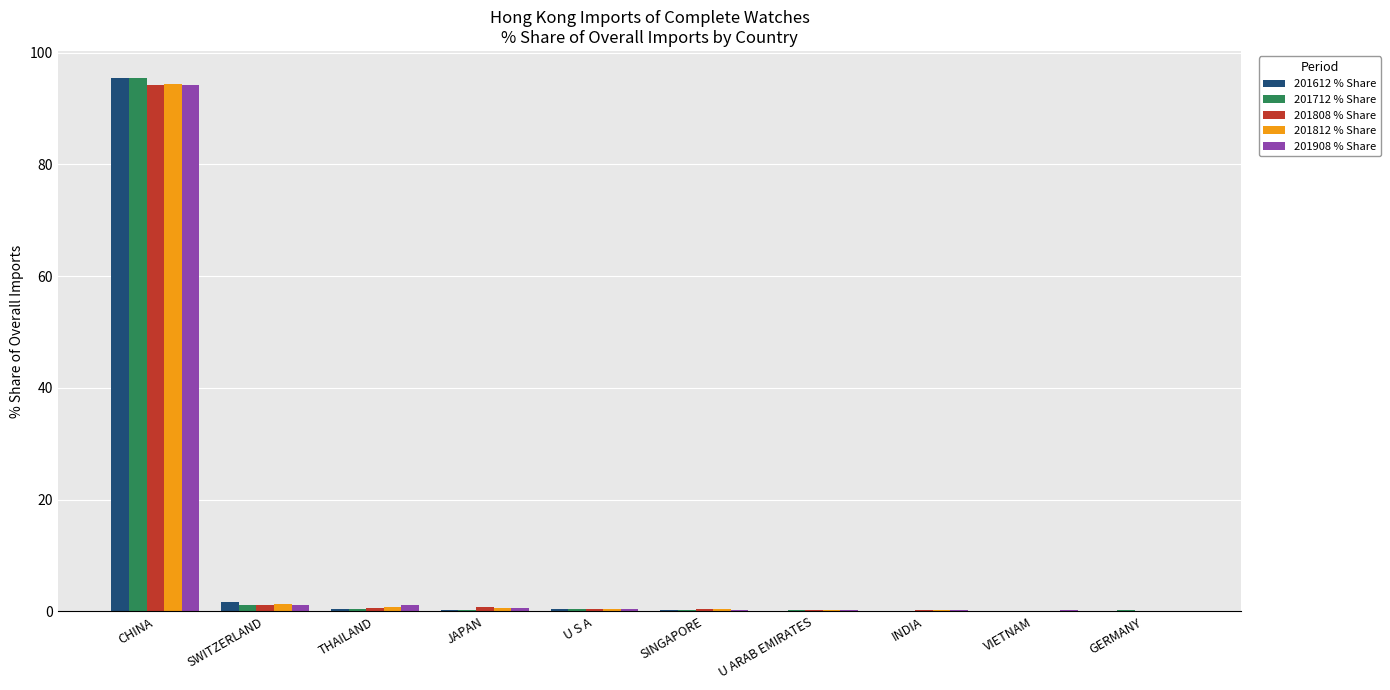

Which category has the highest value across all series?

CHINA